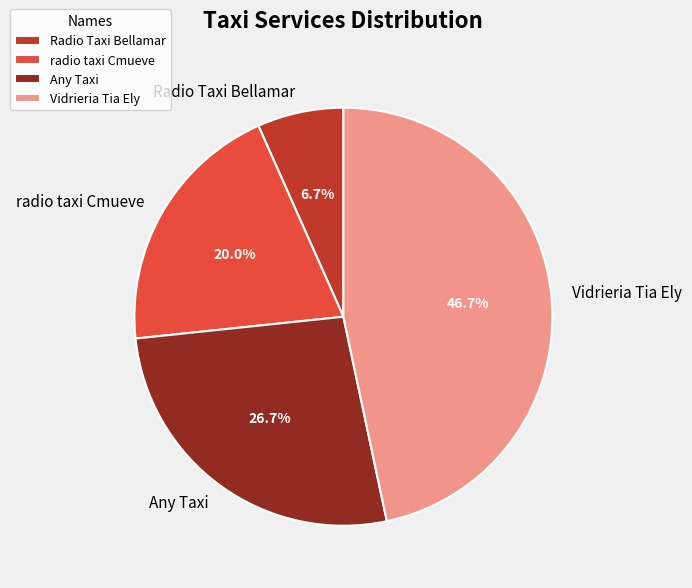

Do Radio Taxi Bellamar and radio taxi Cmueve together represent more than half of the pie?

No